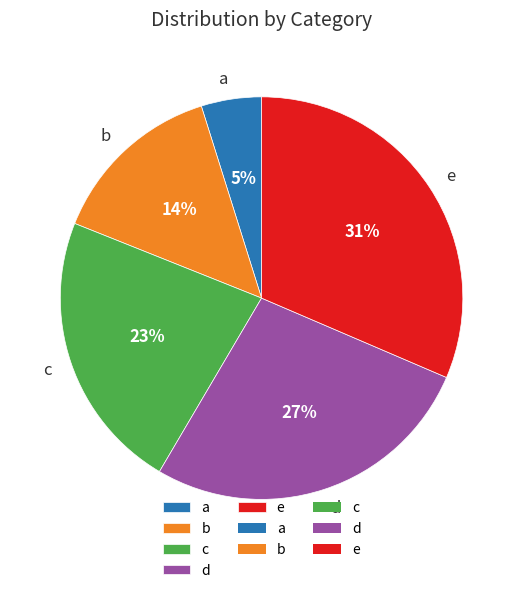

How many slices are in this pie chart?

5